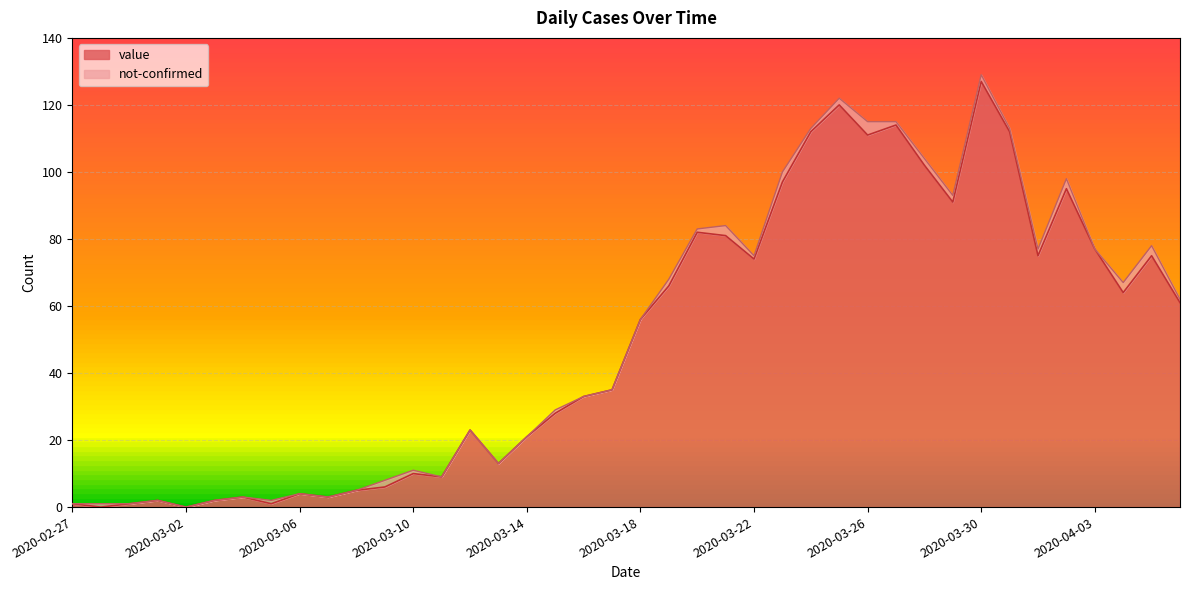

What is the value of the 14th point from the left?

9